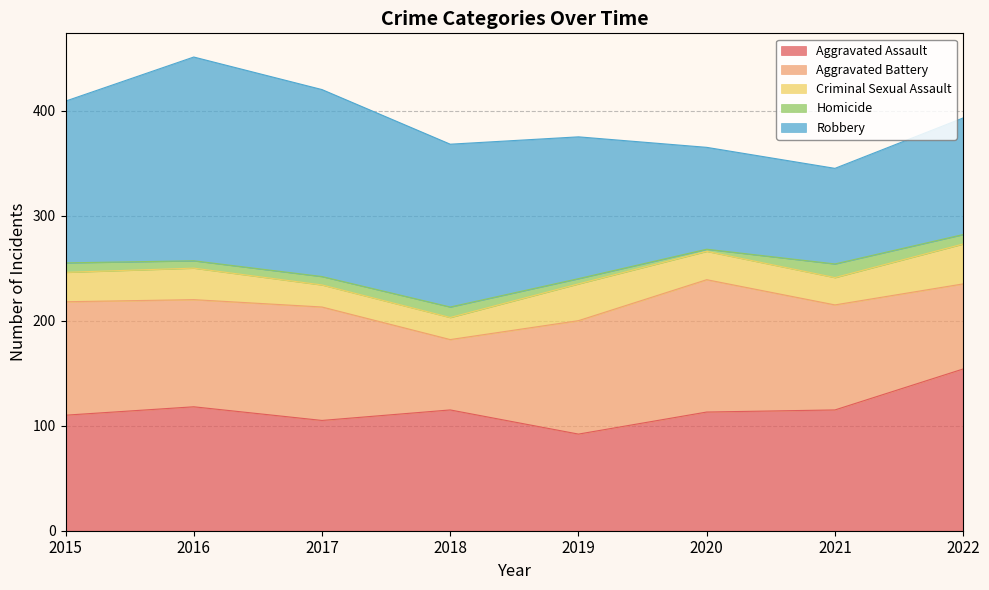

Which category has the highest value in the Aggravated Assault series?

2022